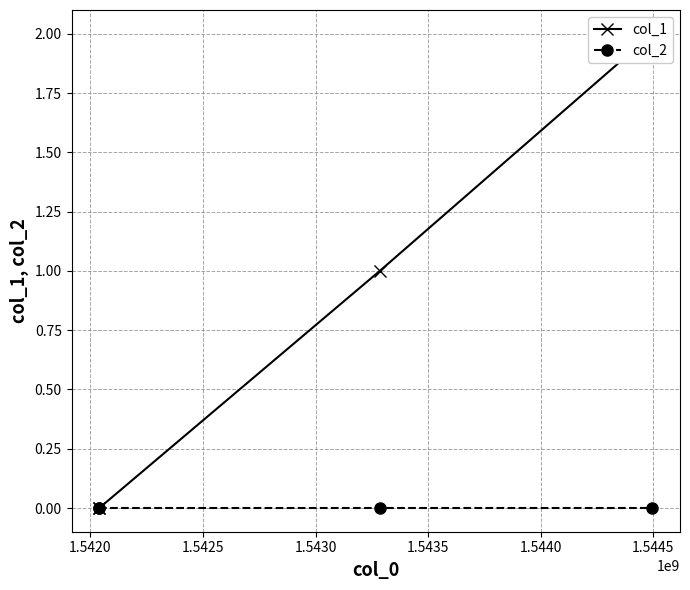

How many series are shown in this chart?

2